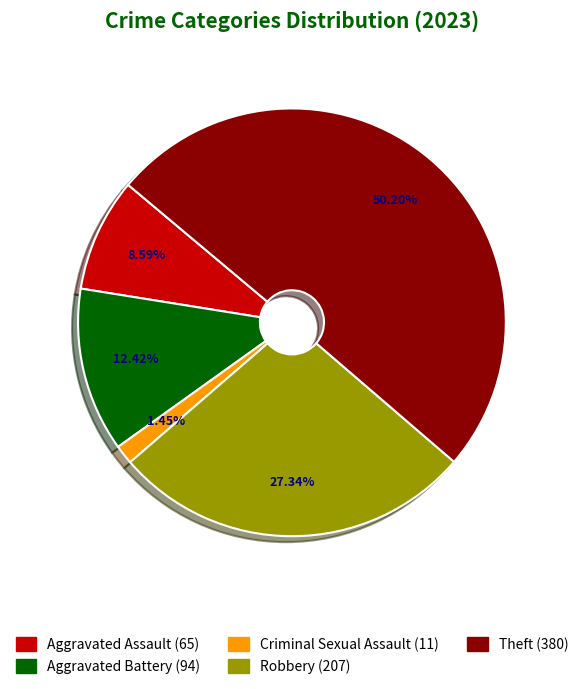

To the nearest percent, what is the combined percentage of Criminal Sexual Assault and Aggravated Assault?

10%